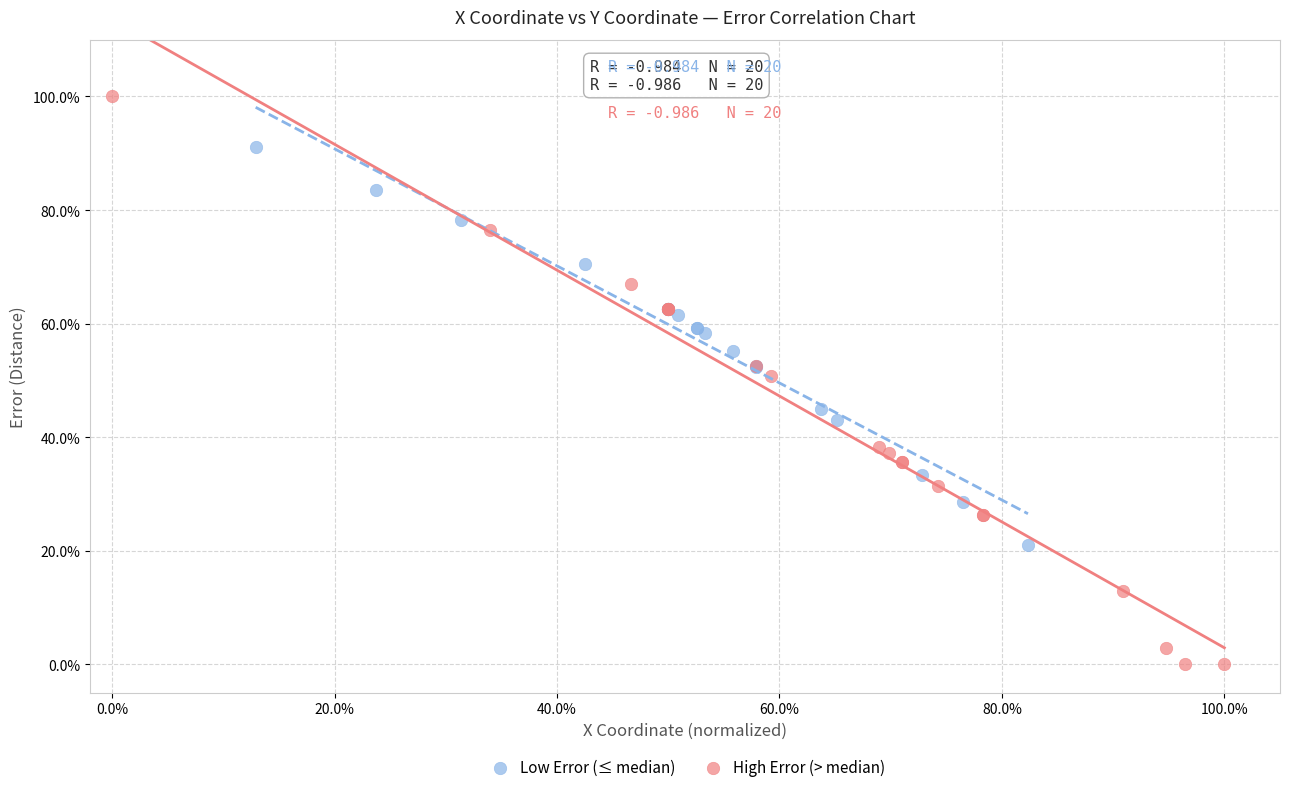

What are all the series names shown in the legend?

Low Error (≤ median), High Error (> median)